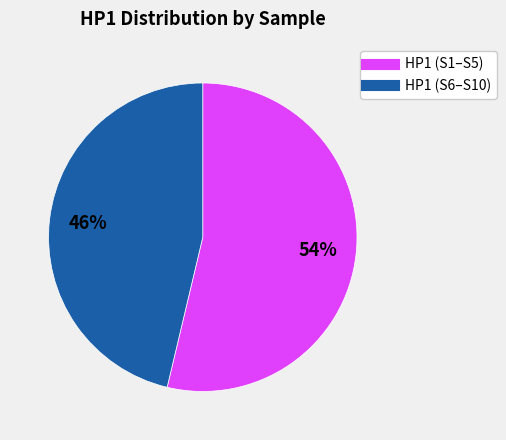

Is there any slice that represents more than half of the pie?

Yes